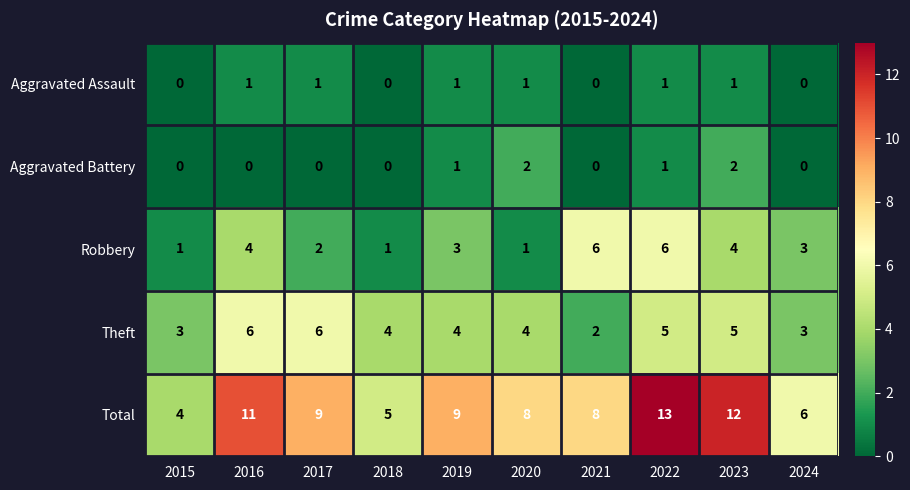

What is the difference between the maximum and minimum values in the Theft series?

4